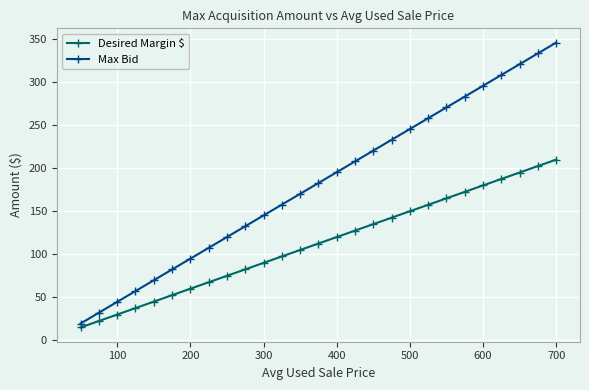

What is the average value of the Max Bid series?

182.8